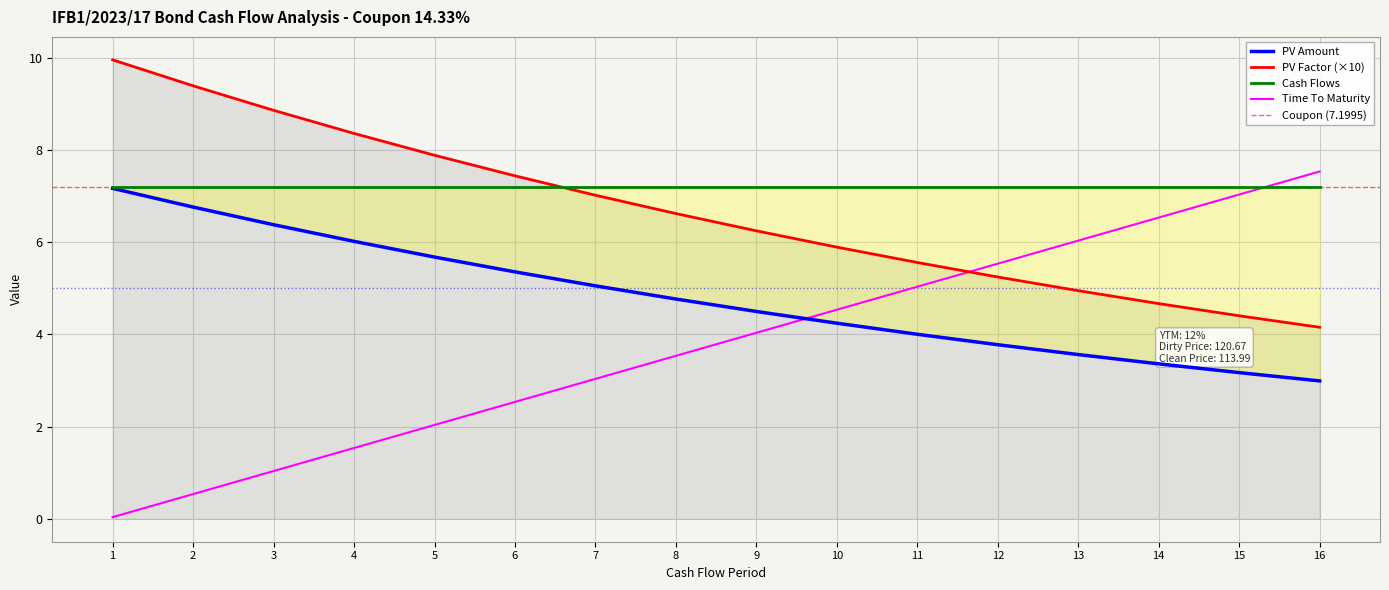

True or false: PV Factor has more than 2 points higher than both neighbors.

False